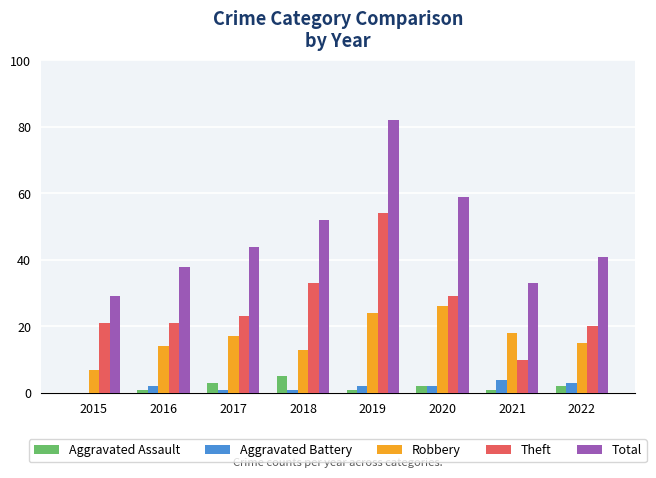

What is the average value of the Total series?

47